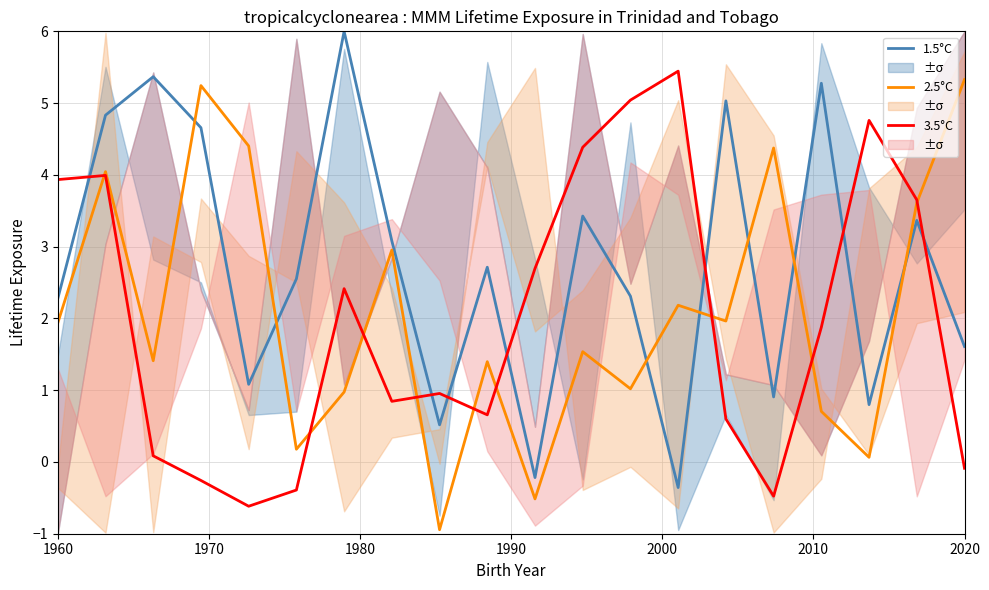

True or false: 3.5°C and 1.5°C cross at least once.

True